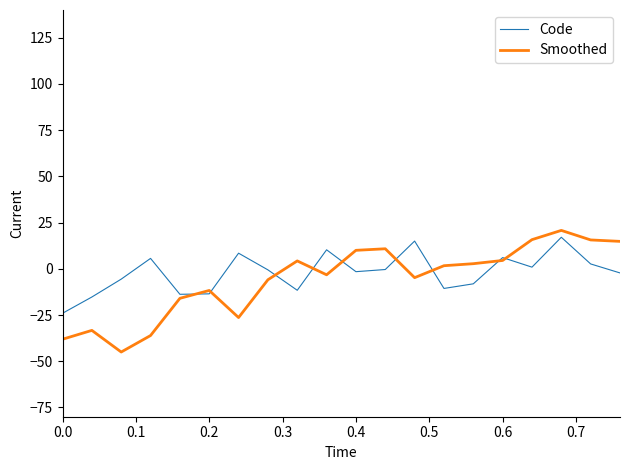

What is the highest value of the Code series?

17.1